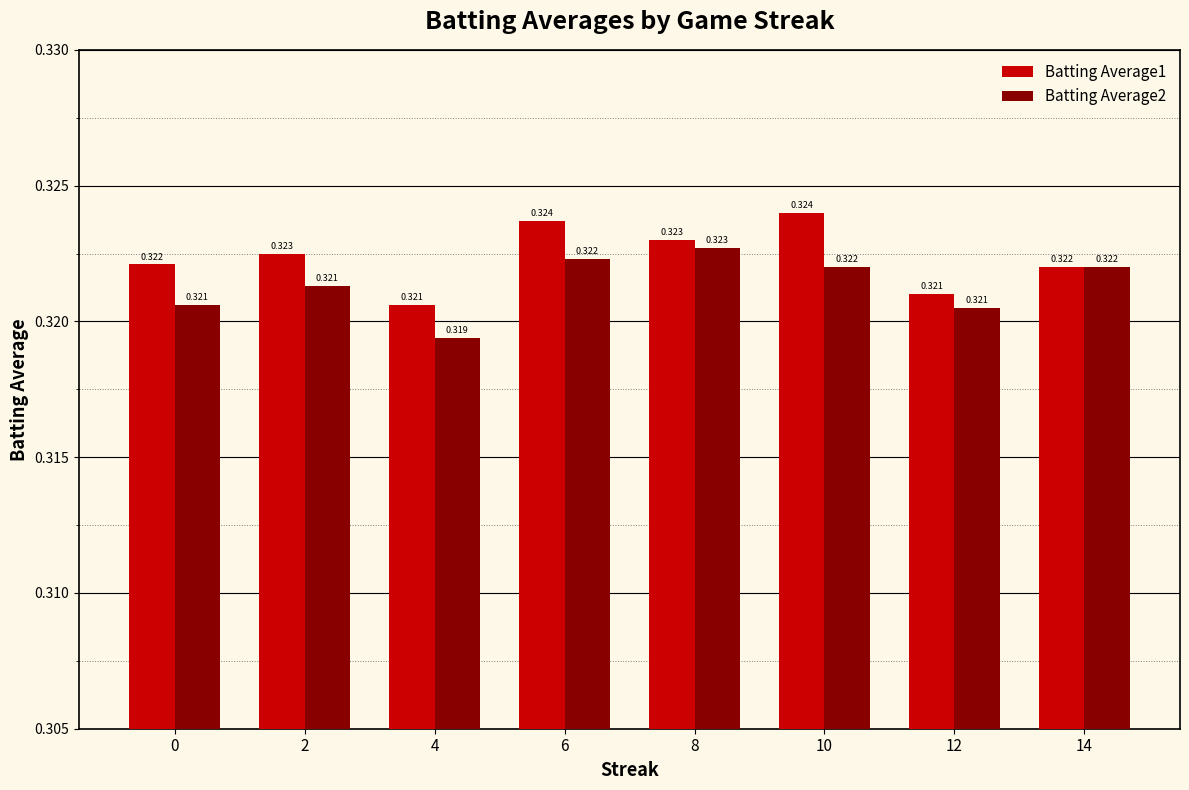

Which series has the largest range (max minus min)?

Batting Average1